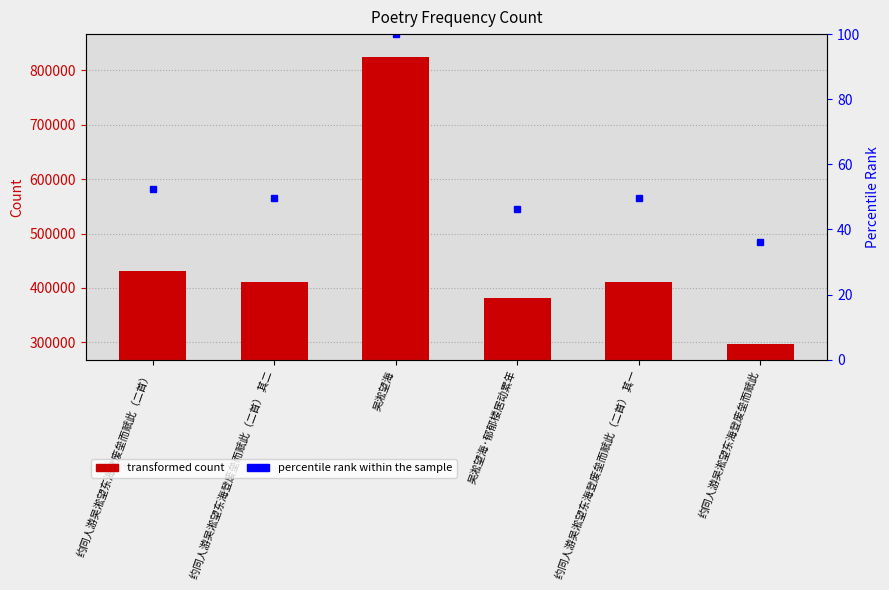

Reading right to left, what are all the values shown in this chart?

col_0: 297582.0	410402.0	381816.0	825665.0	410403.0	431895.0
percentile rank within the sample: 36.0	49.7	46.2	100.0	49.7	52.3